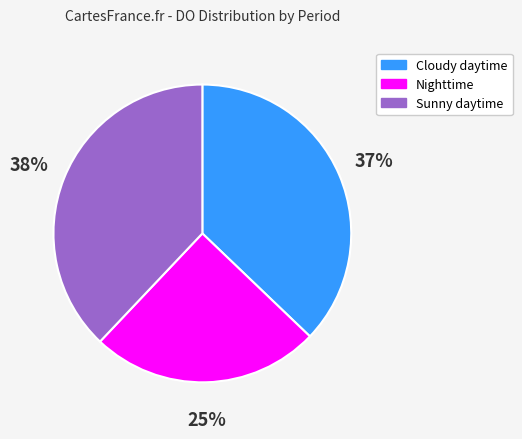

What is the ratio of the value at Sunny daytime to the value at Nighttime?

1.5